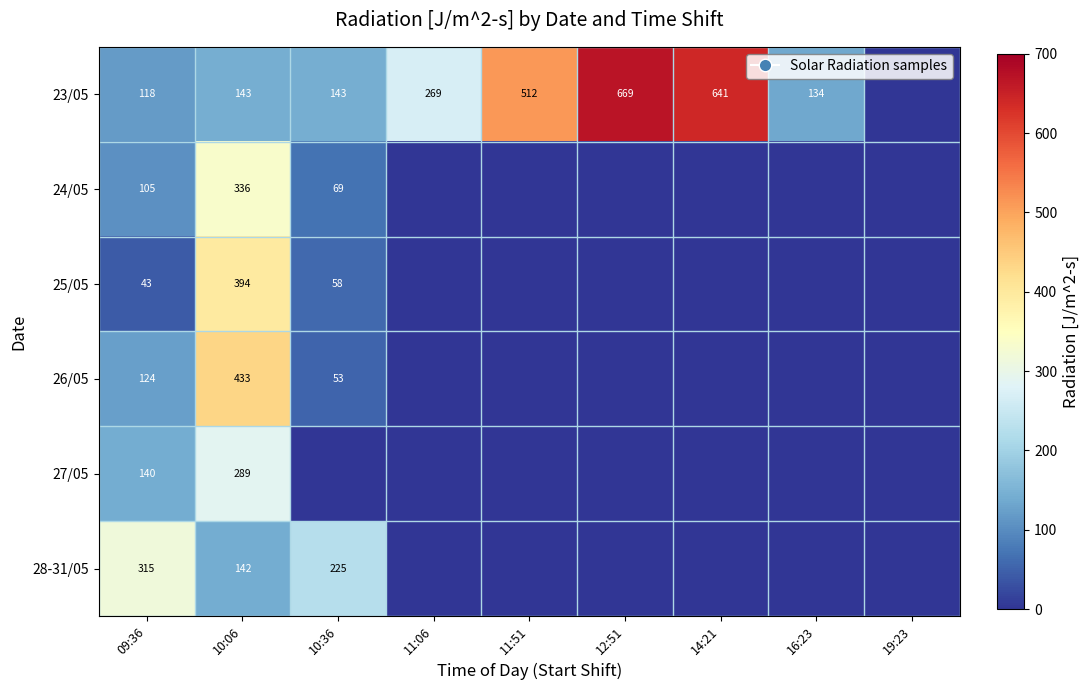

The 23/05 series shows 134 at 16:23. True or false?

True